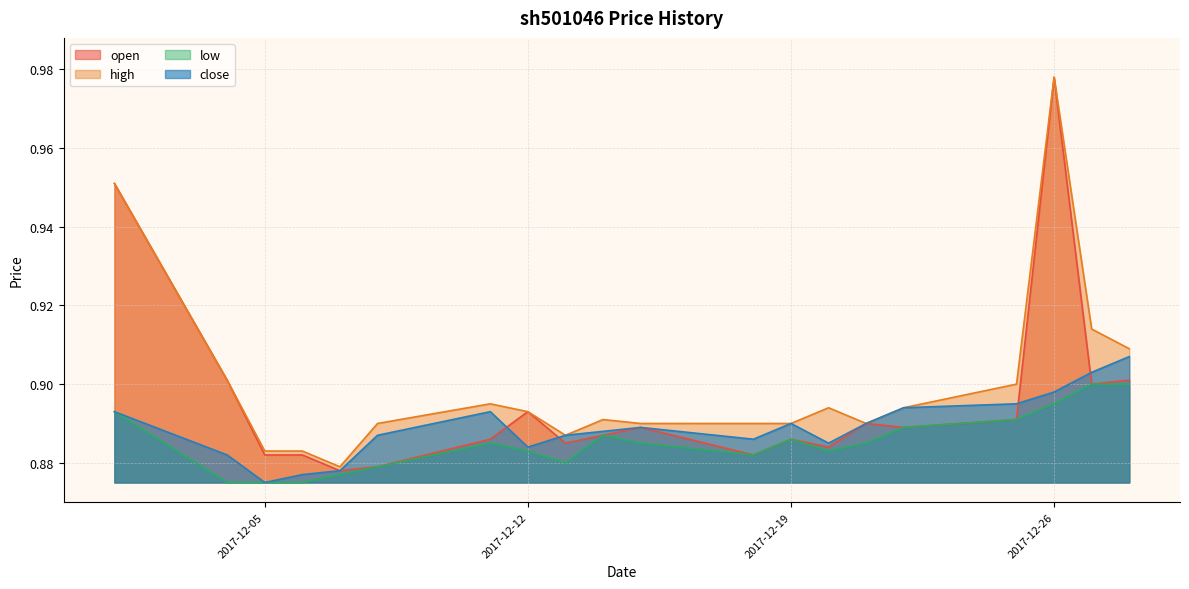

True or false: low and high cross at least once.

False